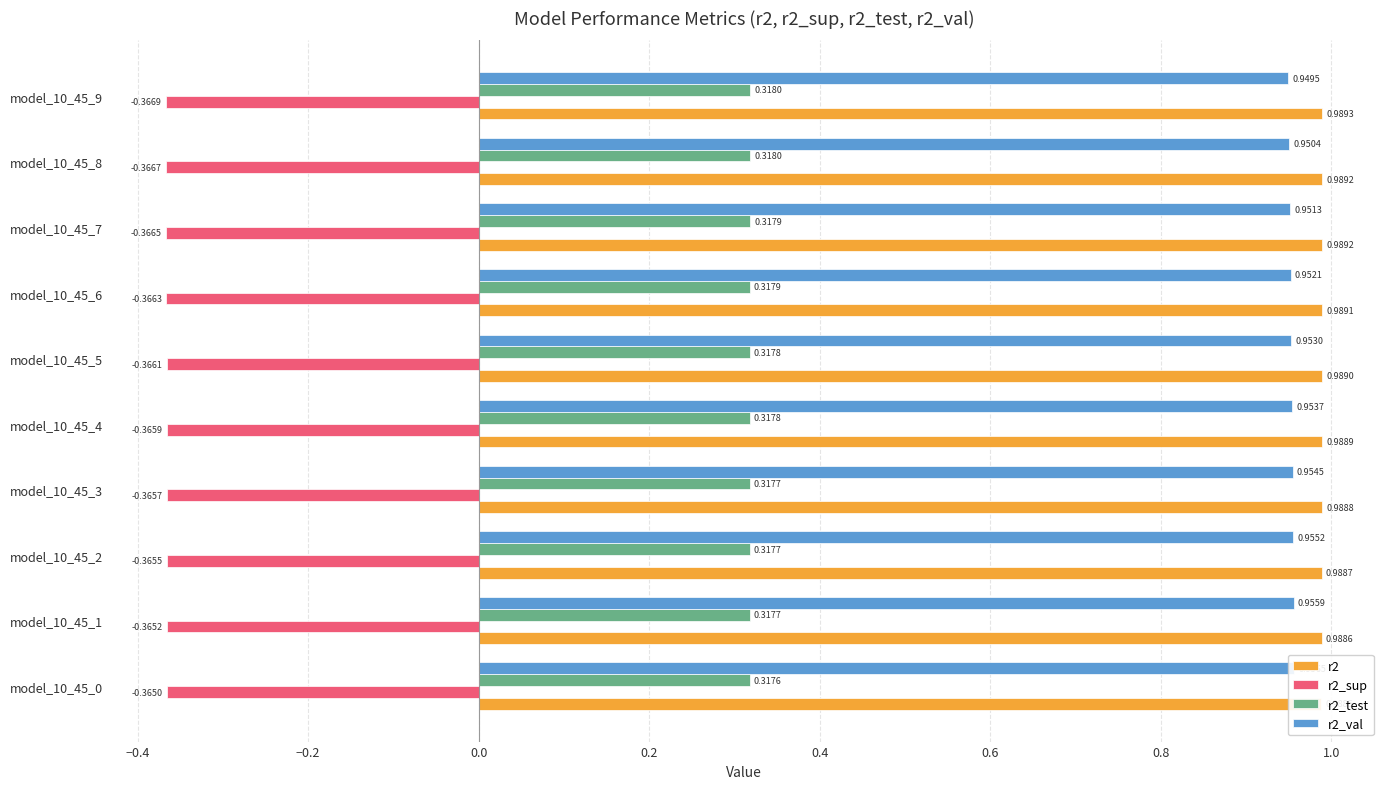

How many bars are there in each group?

4